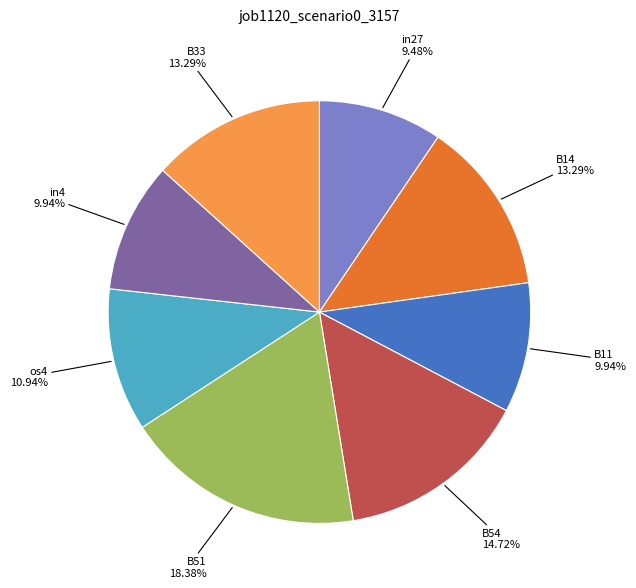

Is there a majority slice in this chart?

No